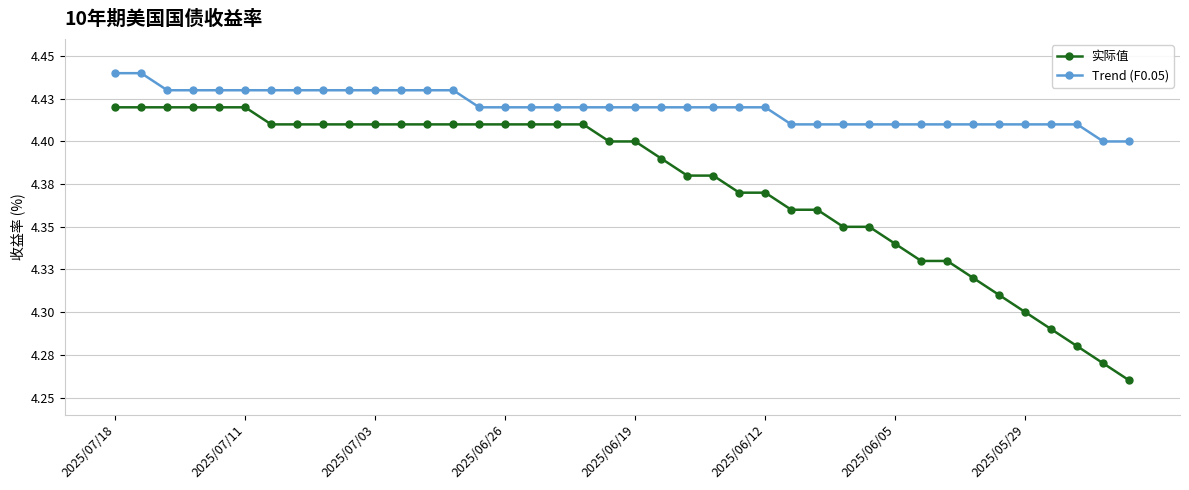

What is the lowest value of the 实际值 series?

4.3